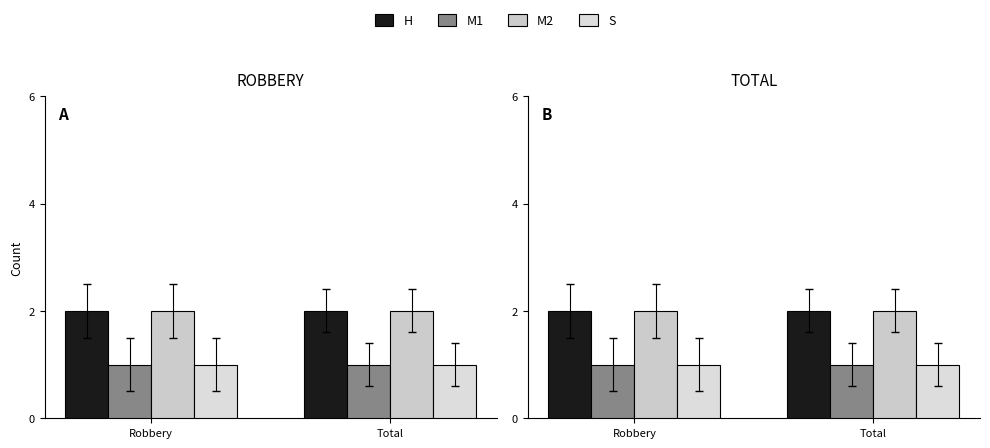

What value does the H series have at Robbery?

2